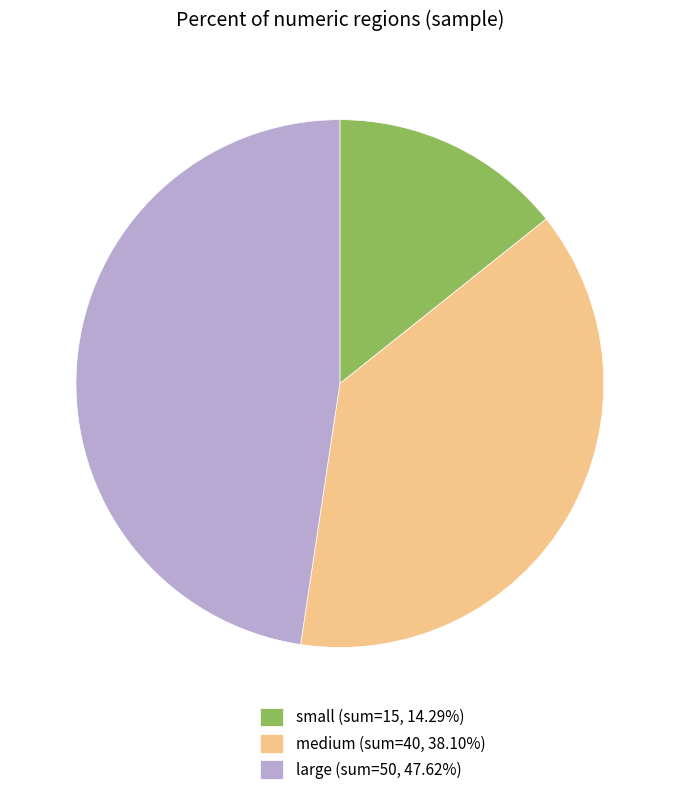

Do large (sum=50, 47.62%) and medium (sum=40, 38.10%) together represent more than half of the pie?

Yes